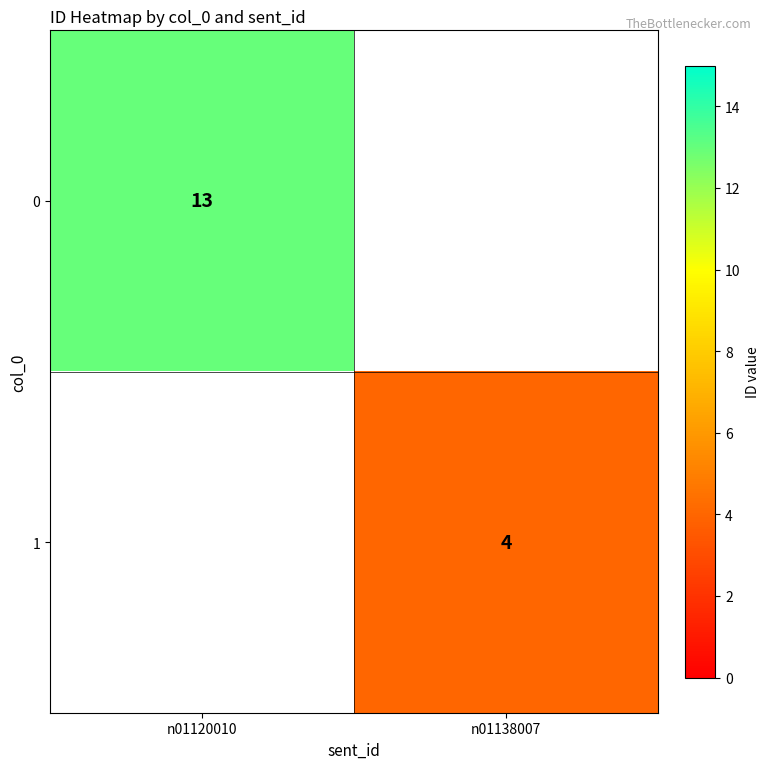

True or false: 1 has a value of 4 at n01138007.

True